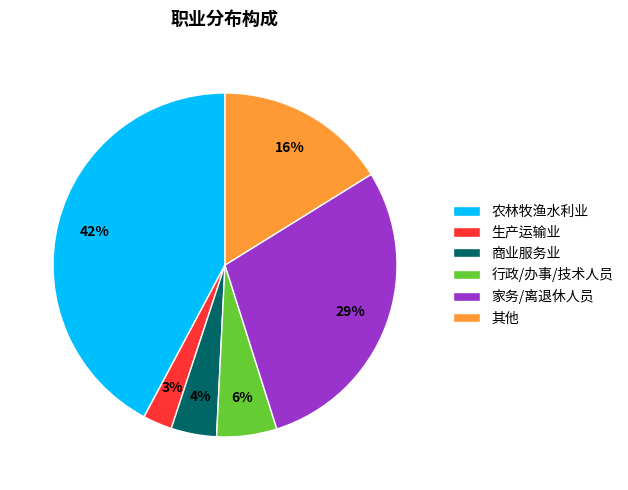

Is the sum of 其他 and 行政/办事/技术人员 greater than half?

No